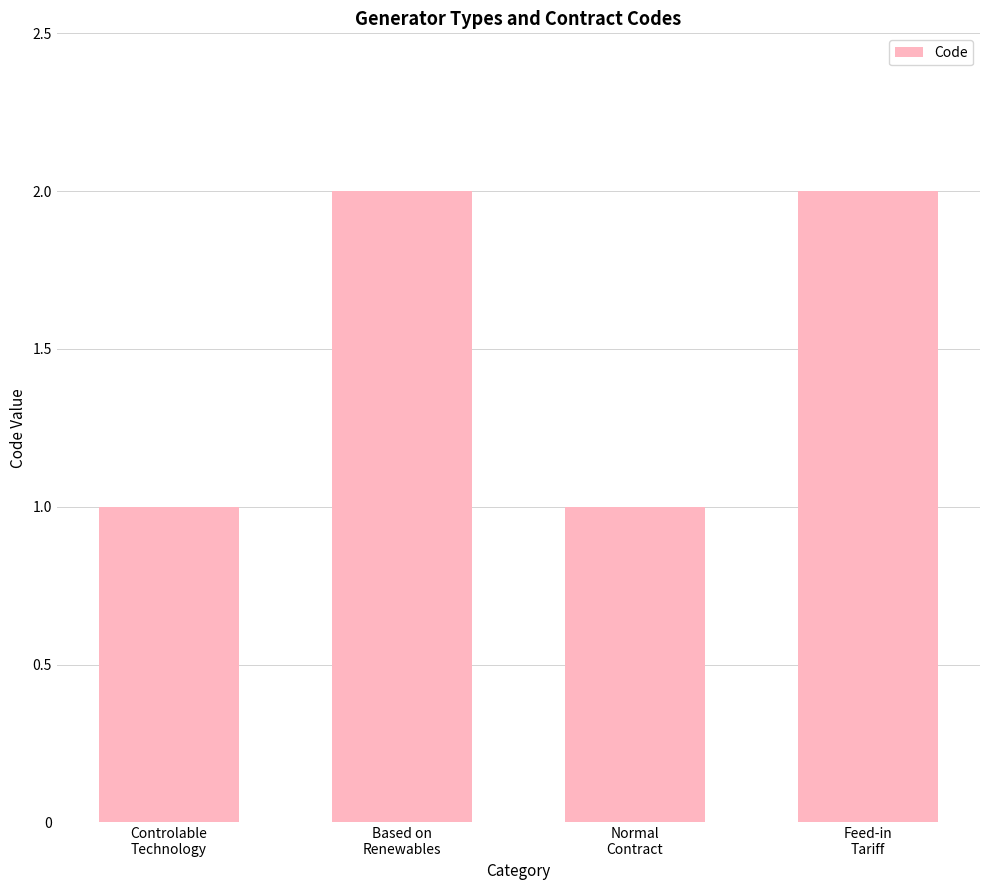

Is it true that the value at Normal
Contract is 0?

False